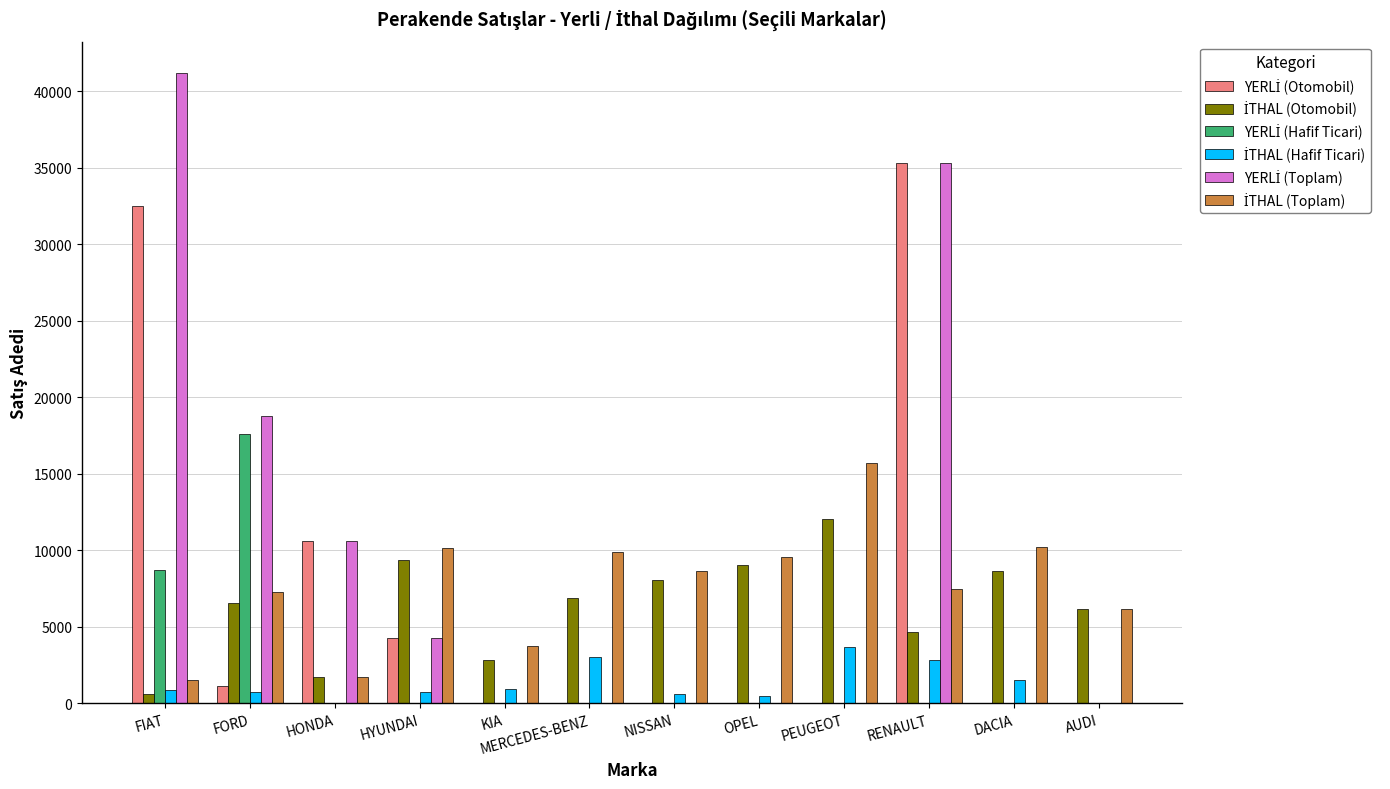

At which category does the chart reach its peak across all series?

FIAT